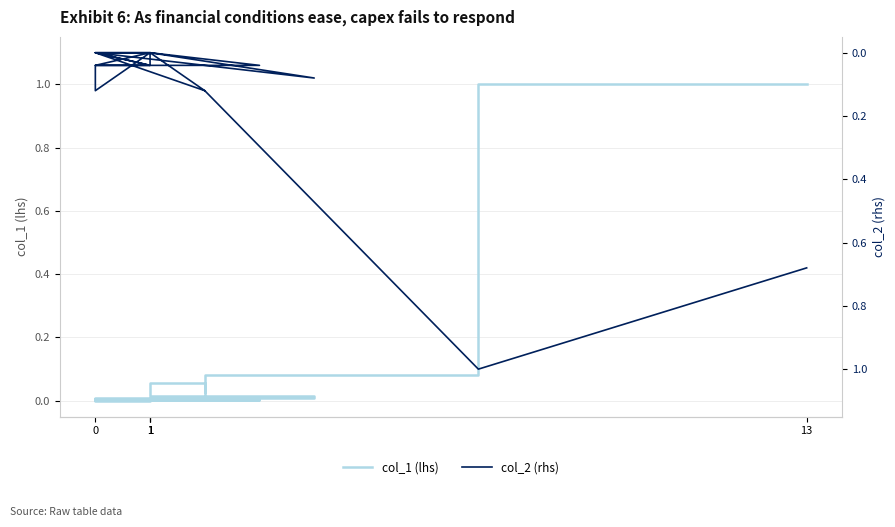

Where is the first local maximum for col_2 (rhs)?

1